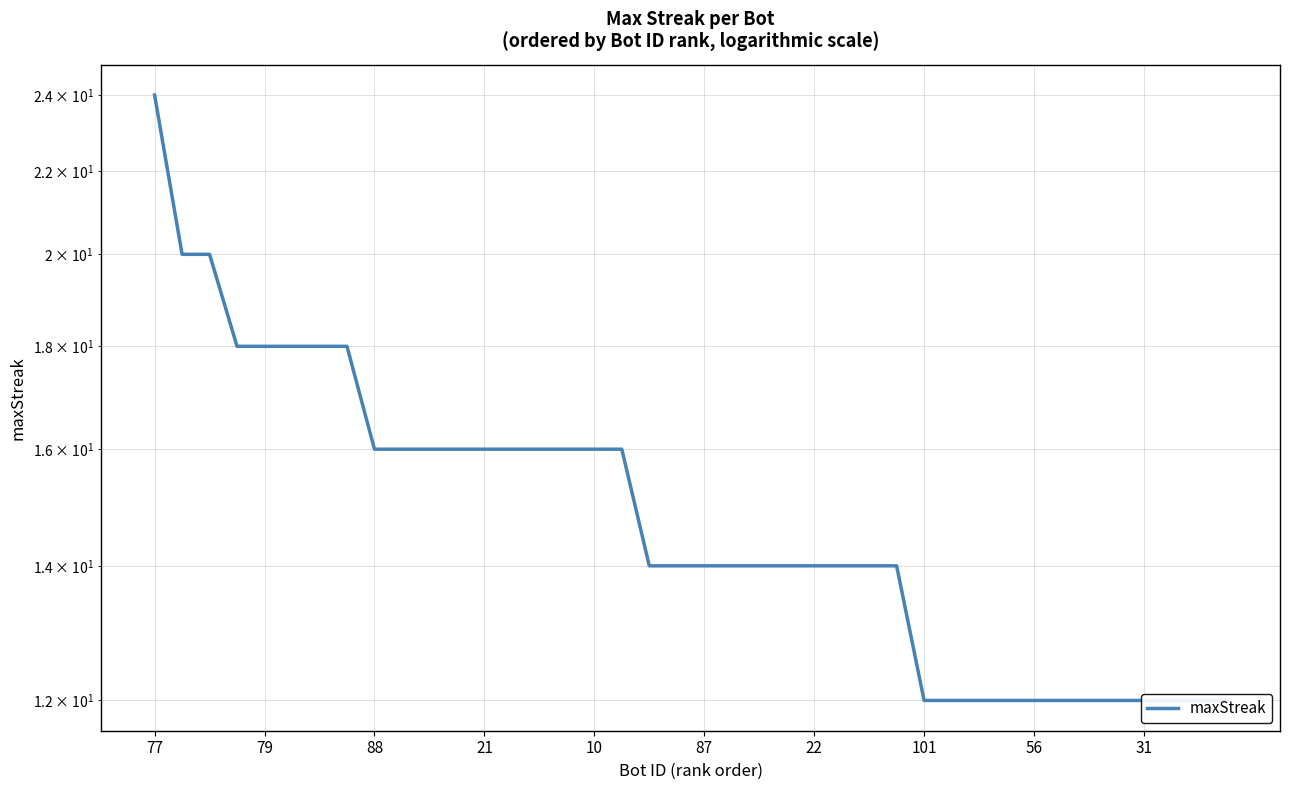

What is the change in value from 21 to 28?

-6